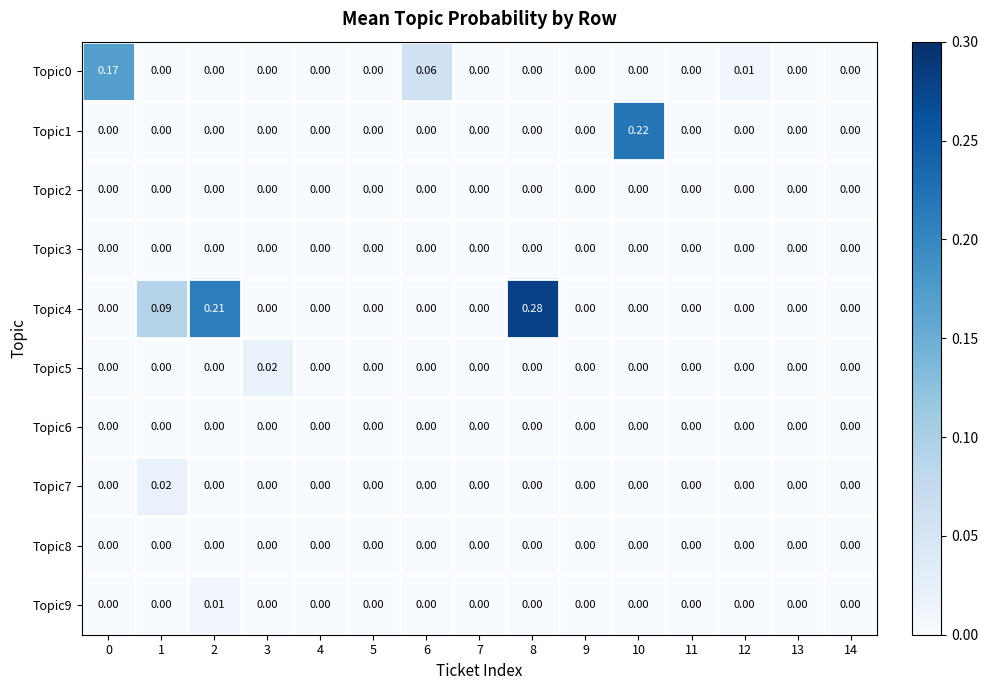

Which series changed the most between 10 and 12?

Topic1